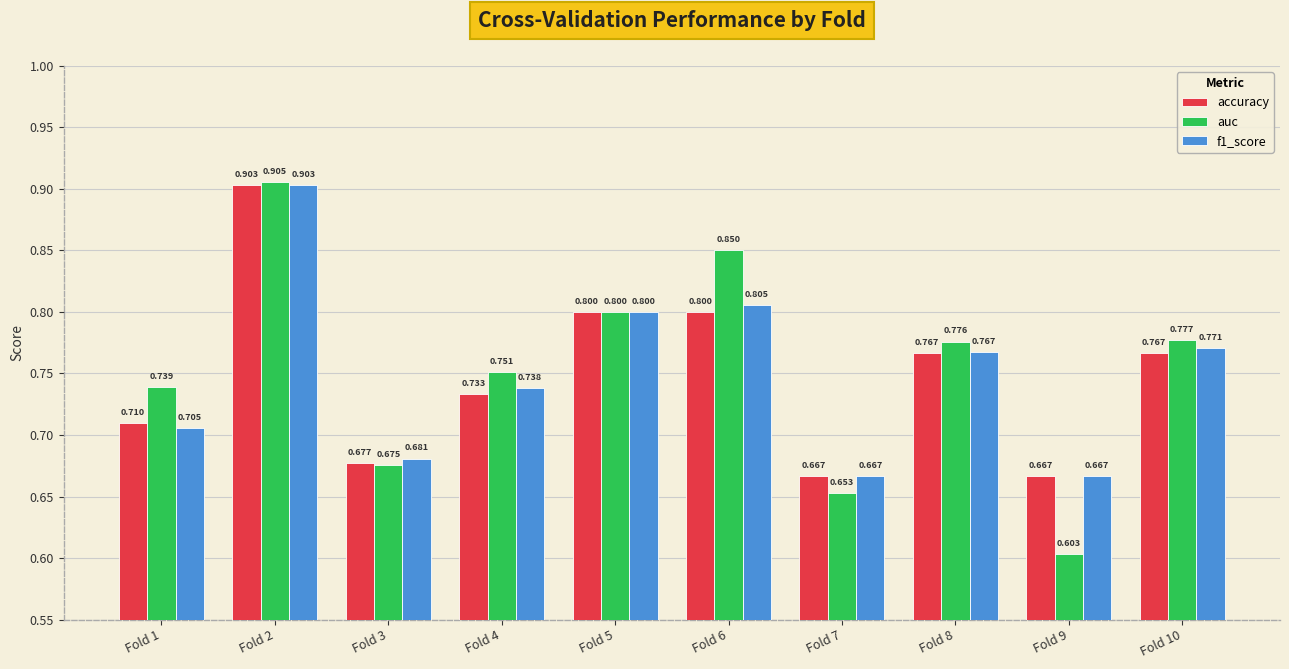

What is the value of the auc bar at the 5th from the left?

0.8